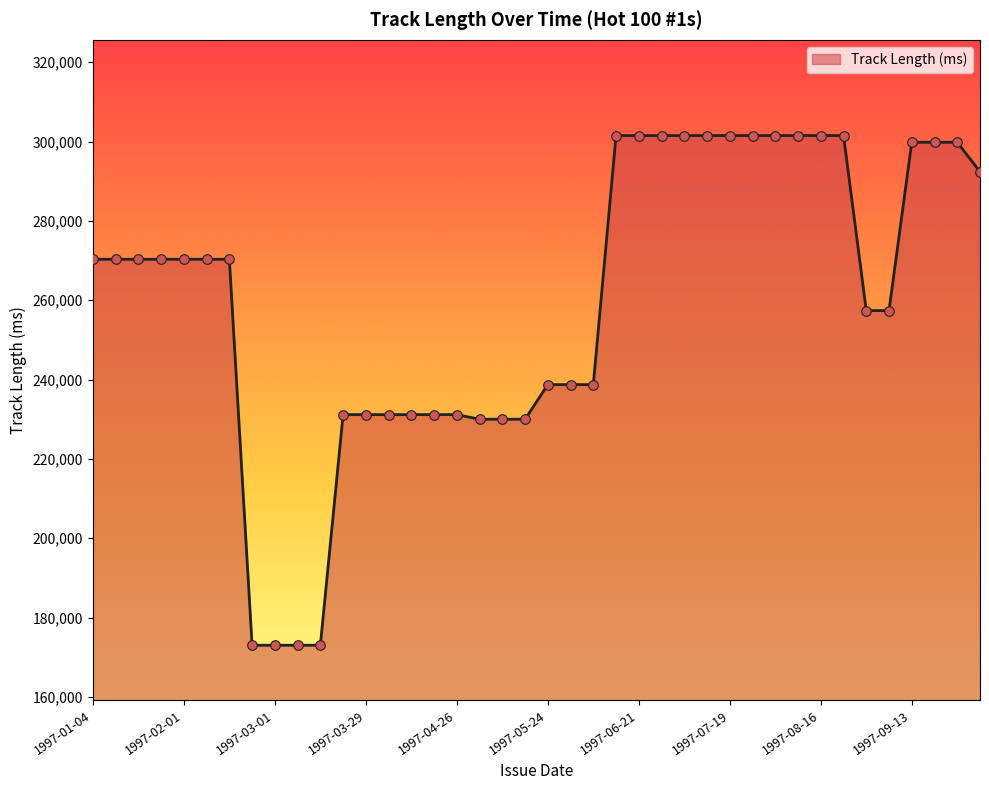

What is the greatest value displayed?

301530